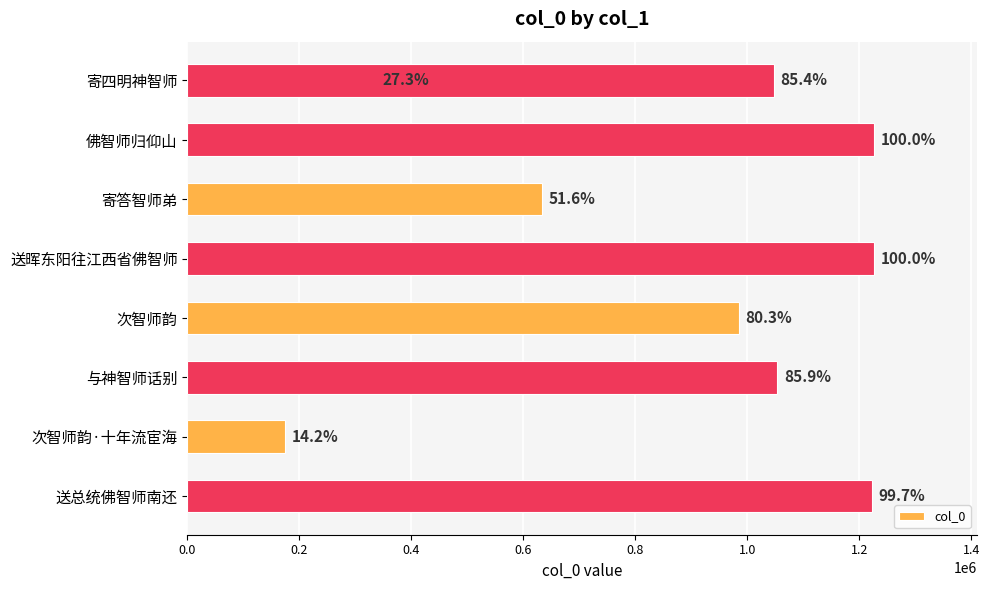

The value at 0.0 is 202367. True or false?

False